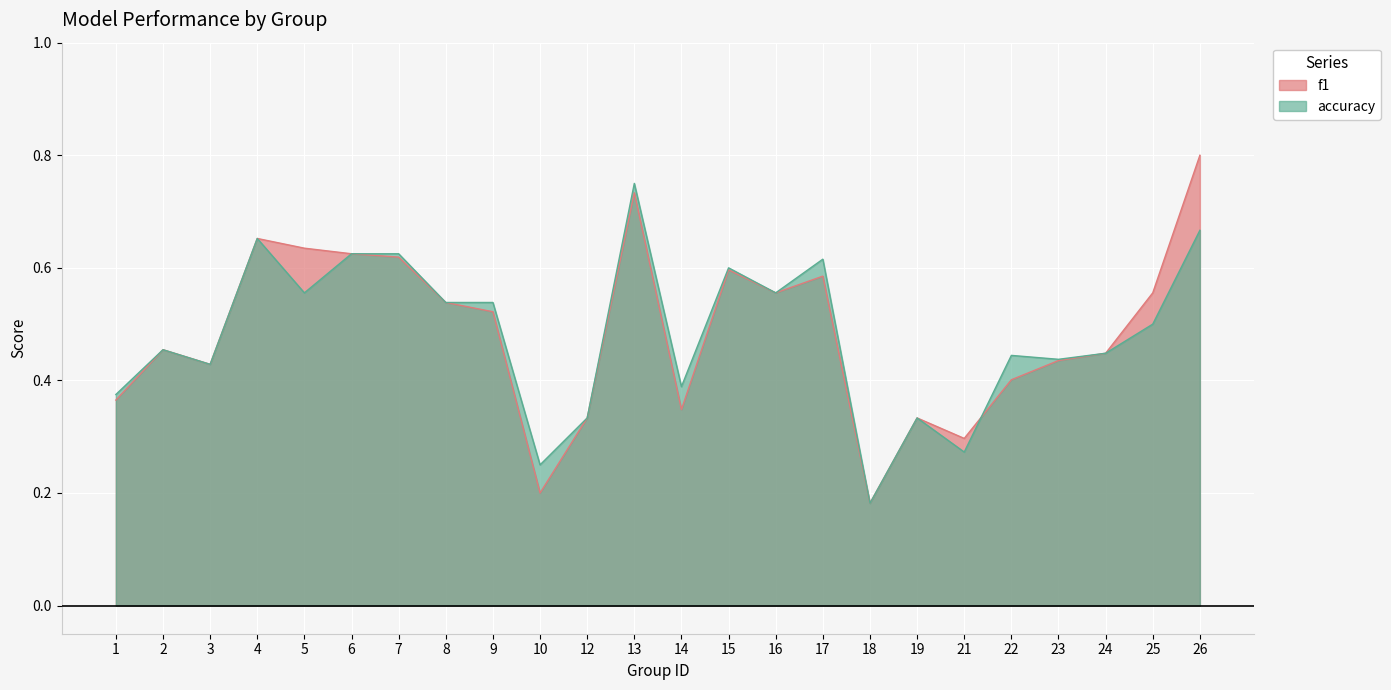

How many lines are shown in the chart?

2